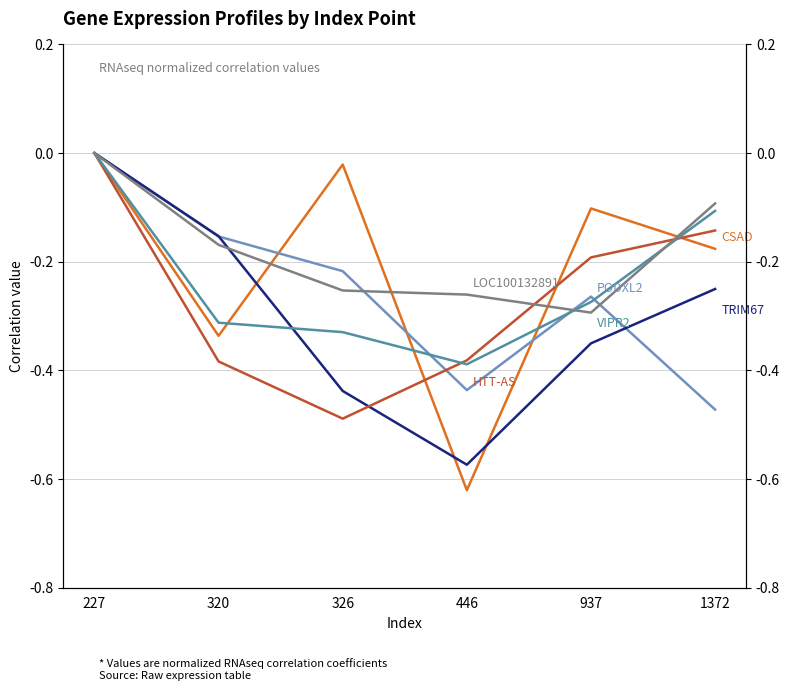

How many data points does each series have?

6